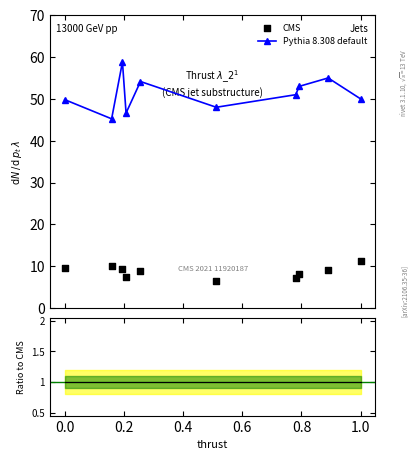

Which series has the largest total across all categories?

Pythia 8.308 default